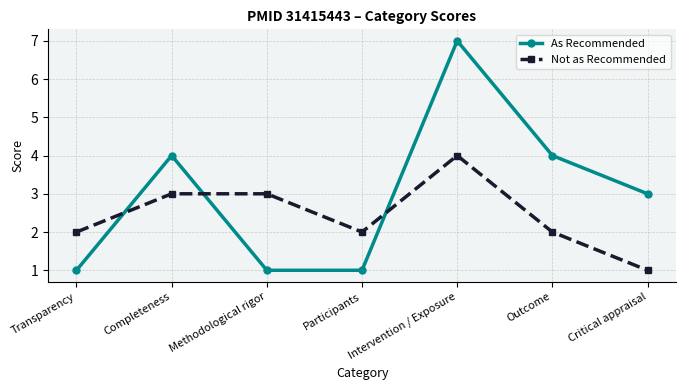

Rank the series by their average value, from lowest to highest.

Not as Recommended, As Recommended